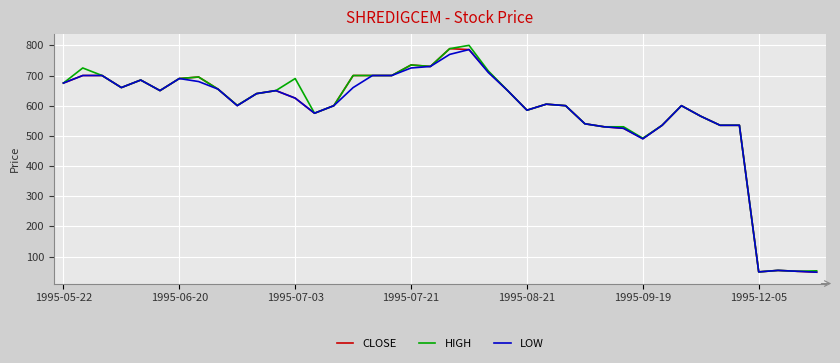

What is the smallest value displayed?

48.0